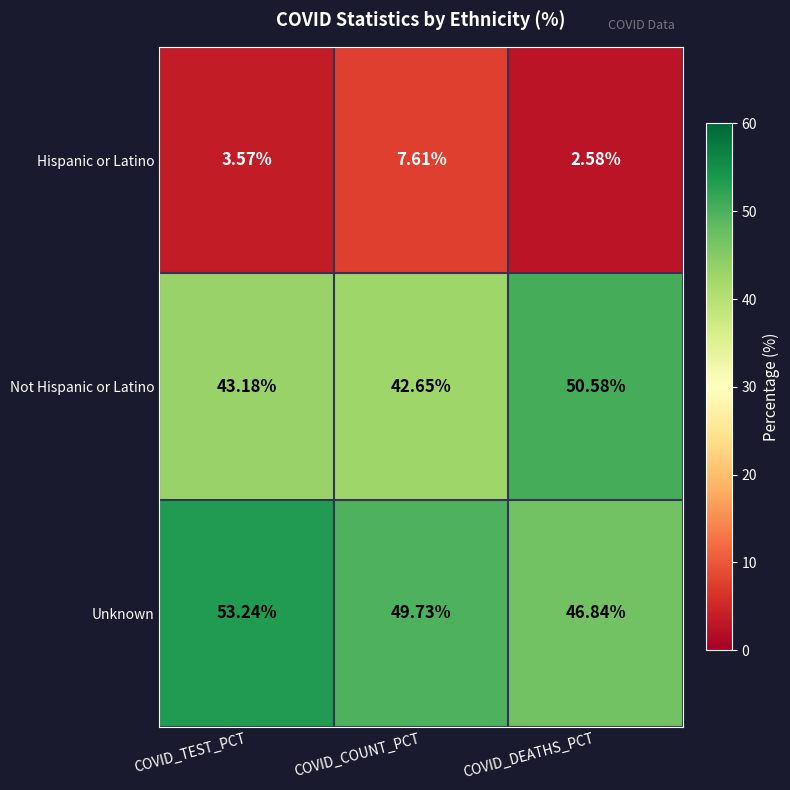

At which category does the chart reach its minimum across all series?

COVID_DEATHS_PCT